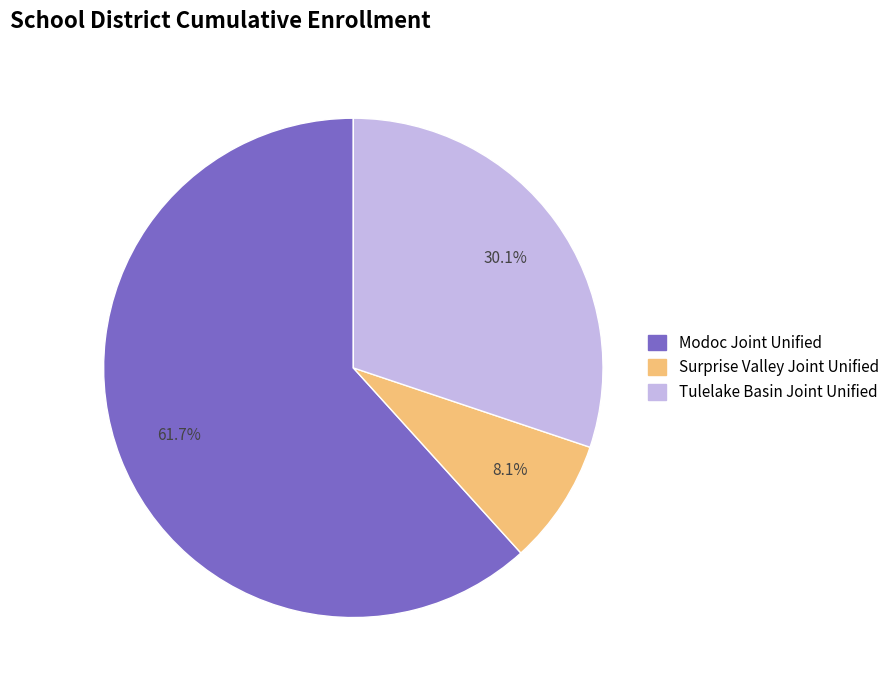

Count the number of slices in the pie.

3